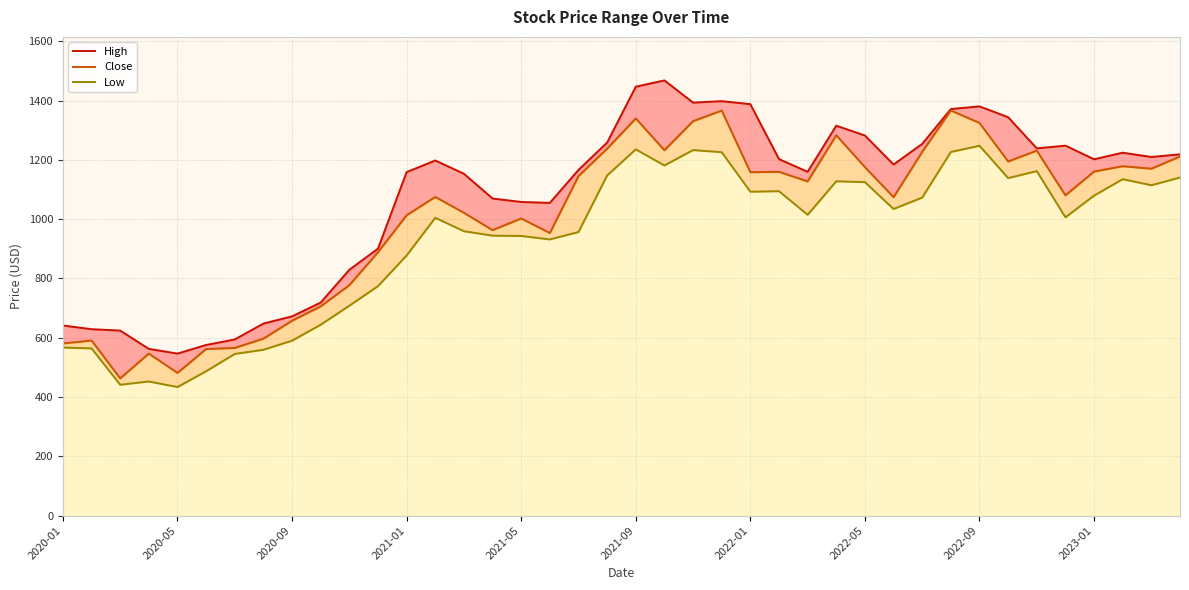

What are all the series names shown in the legend?

High, Close, Low